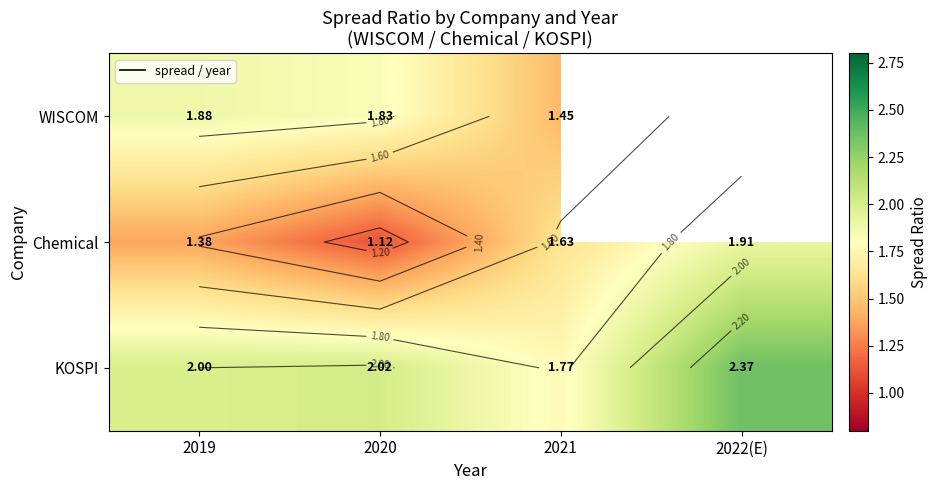

What is the difference between the highest and lowest values at 2020?

0.9